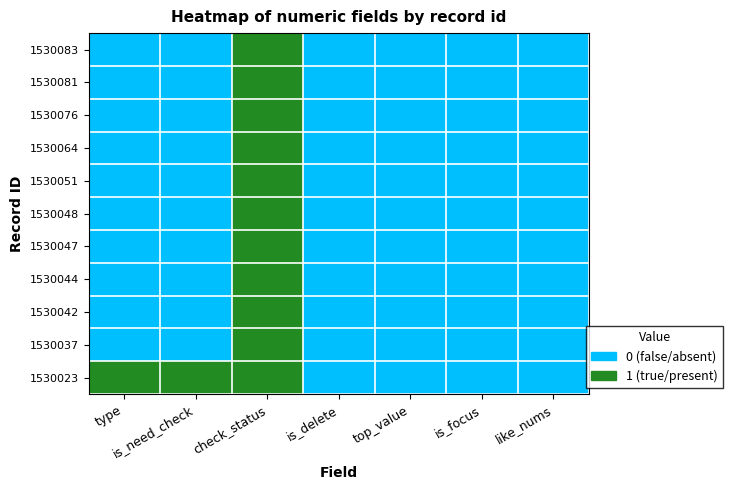

Reading left to right, list all the values displayed in this chart.

1530083: type=0	is_need_check=0	check_status=1	is_delete=0	top_value=0	is_focus=0	like_nums=0
1530081: type=0	is_need_check=0	check_status=1	is_delete=0	top_value=0	is_focus=0	like_nums=0
1530076: type=0	is_need_check=0	check_status=1	is_delete=0	top_value=0	is_focus=0	like_nums=0
1530064: type=0	is_need_check=0	check_status=1	is_delete=0	top_value=0	is_focus=0	like_nums=0
1530051: type=0	is_need_check=0	check_status=1	is_delete=0	top_value=0	is_focus=0	like_nums=0
1530048: type=0	is_need_check=0	check_status=1	is_delete=0	top_value=0	is_focus=0	like_nums=0
1530047: type=0	is_need_check=0	check_status=1	is_delete=0	top_value=0	is_focus=0	like_nums=0
1530044: type=0	is_need_check=0	check_status=1	is_delete=0	top_value=0	is_focus=0	like_nums=0
1530042: type=0	is_need_check=0	check_status=1	is_delete=0	top_value=0	is_focus=0	like_nums=0
1530037: type=0	is_need_check=0	check_status=1	is_delete=0	top_value=0	is_focus=0	like_nums=0
1530023: type=1	is_need_check=1	check_status=1	is_delete=0	top_value=0	is_focus=0	like_nums=0